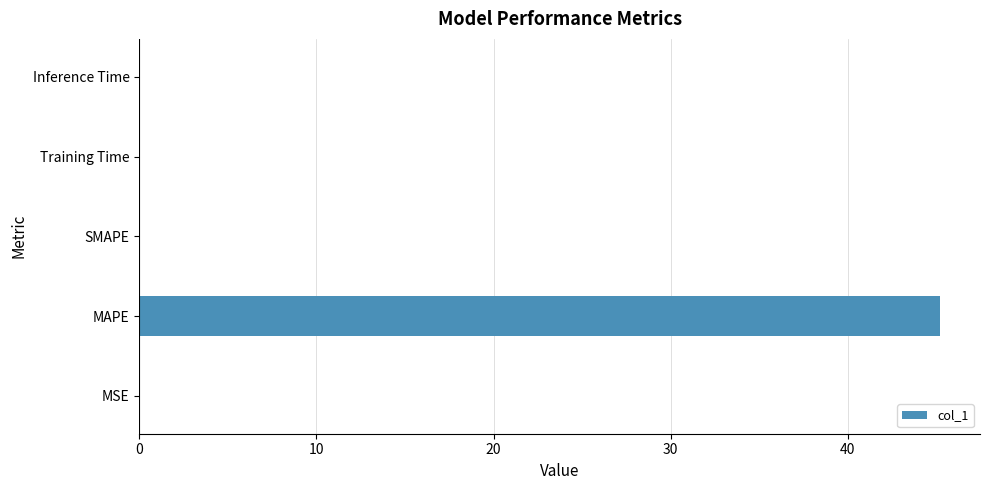

The chart shows a value of 45.2 at MAPE. True or false?

True